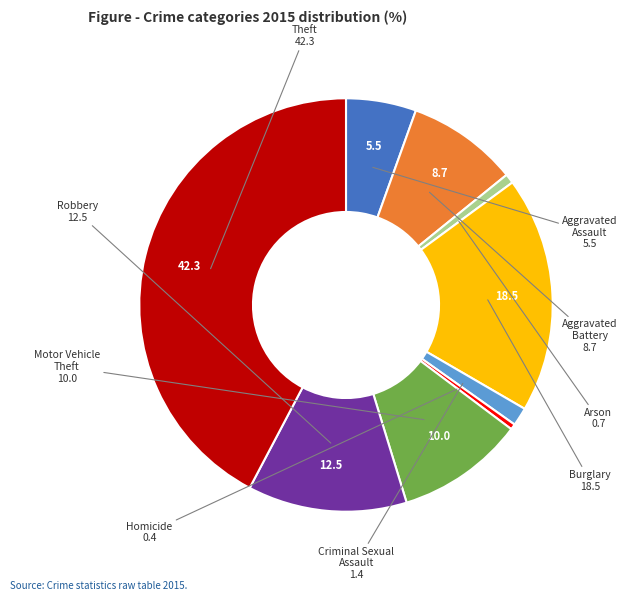

Is there any slice that represents more than half of the pie?

No